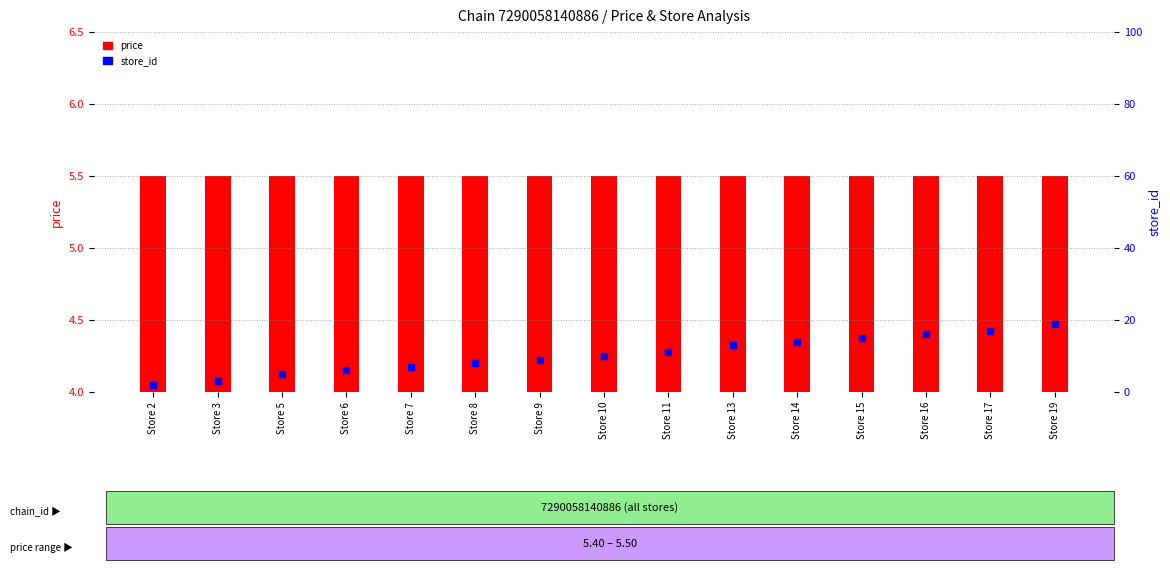

Which series contains the lowest Y value?

store_id